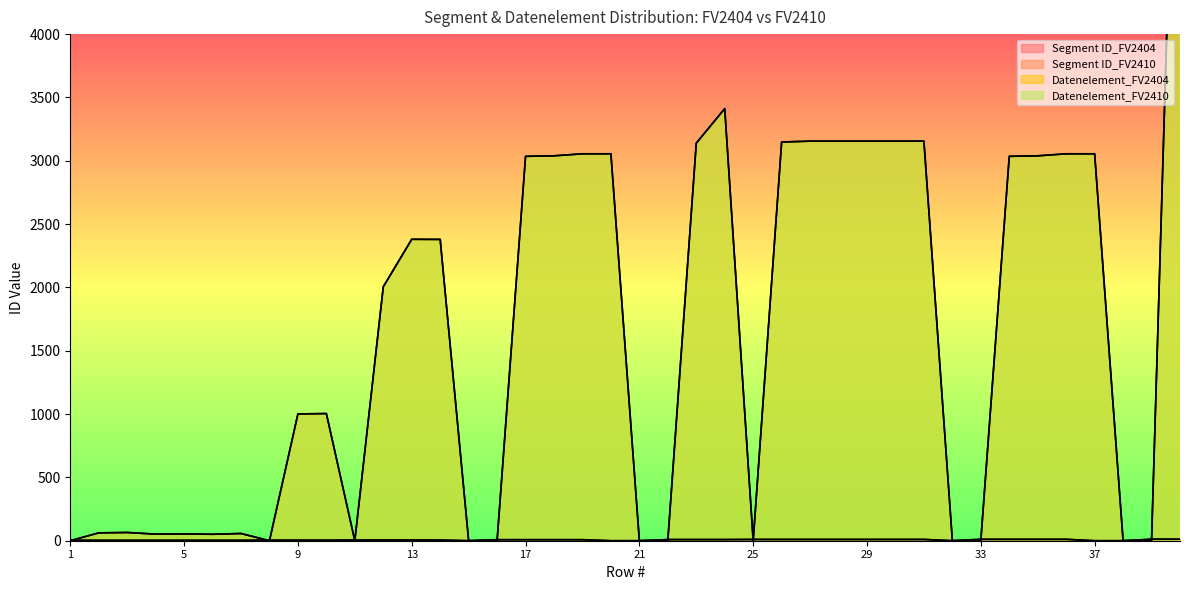

What is the value of the Datenelement_FV2410 point at the 10th from the left?

1004